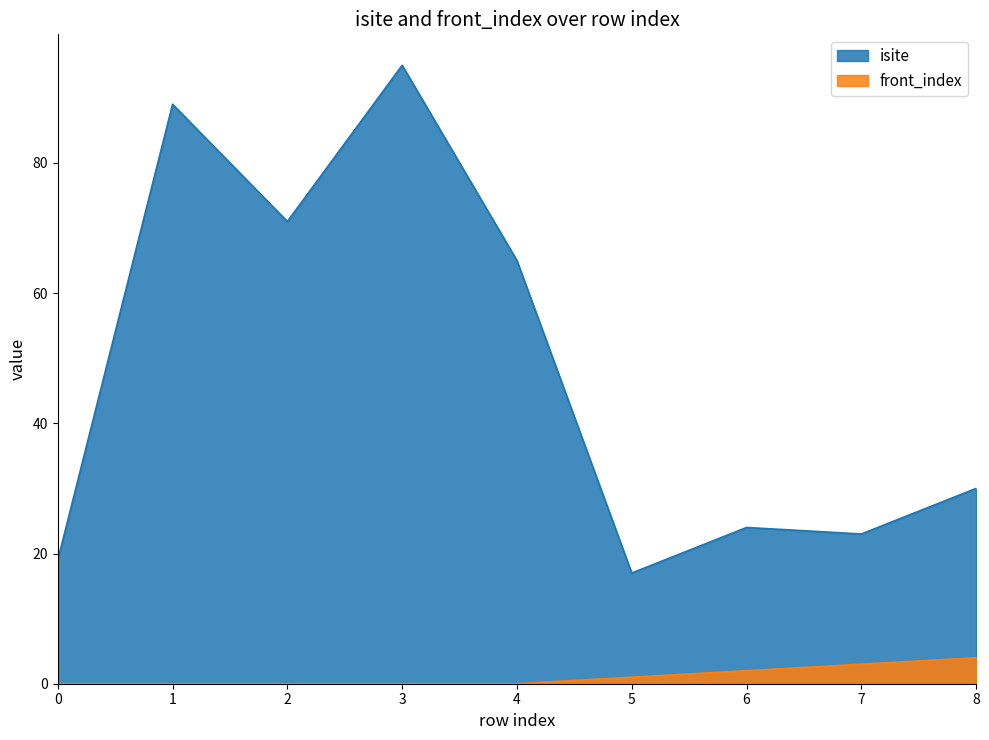

What is the spread (max minus min) of values at 4?

65